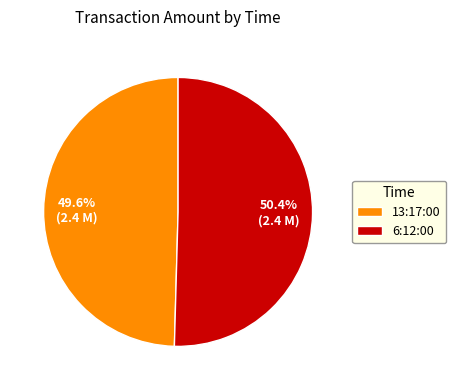

What percentage is the 13:17:00 slice, to the nearest percent?

50%